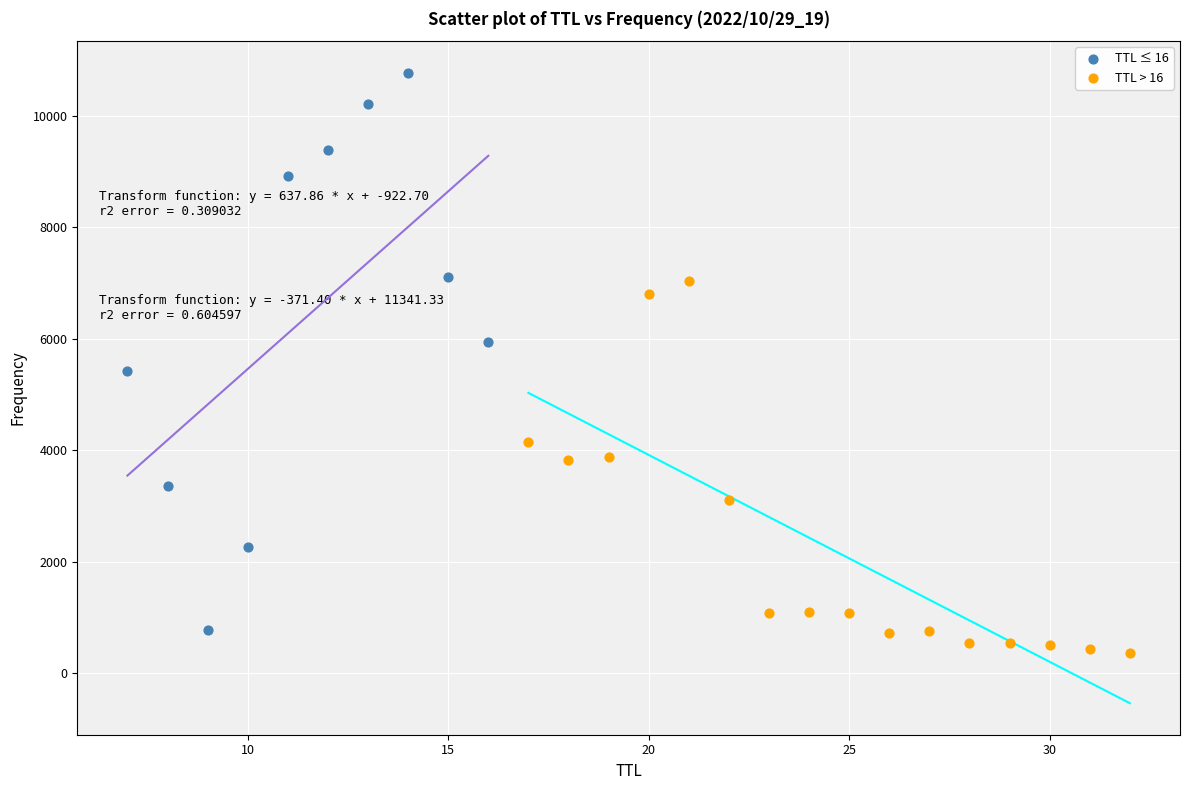

Which series has the widest spread of Y values?

TTL ≤ 16